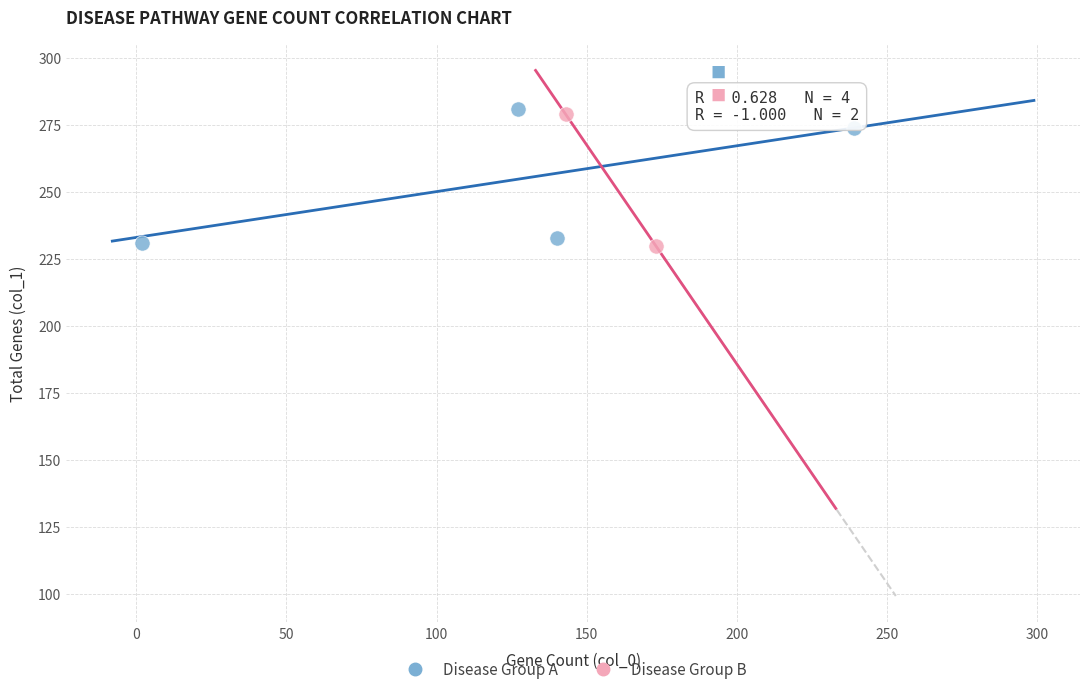

What are all the series names shown in the legend?

Disease Group A, Disease Group B